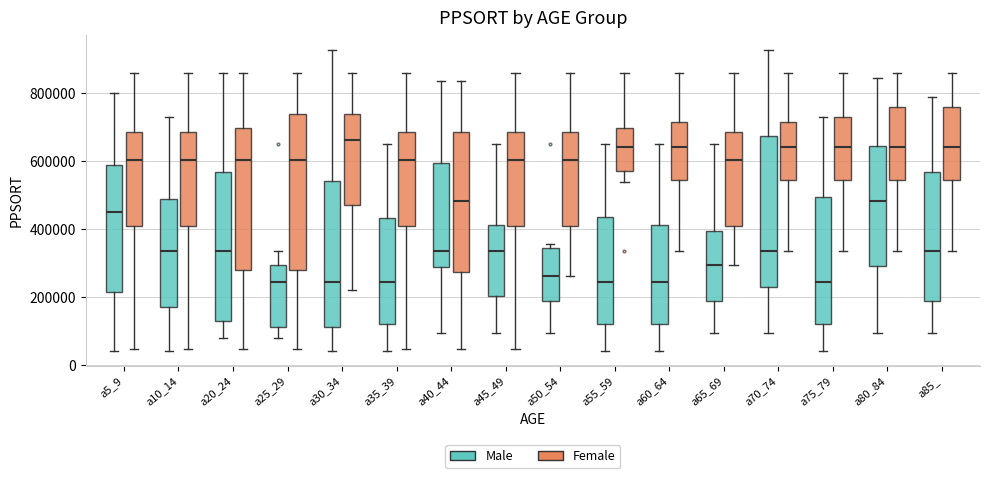

Where is the lower edge of the box for a25_29 (Male) on the y-axis? The values are not printed on the chart, so give them approximately, as read against the axis.

120000